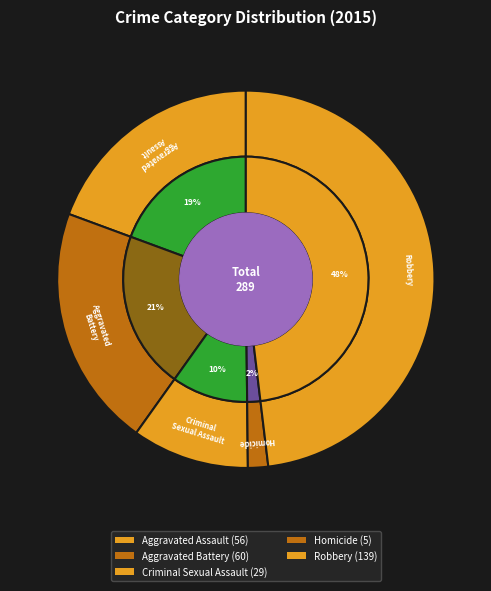

To the nearest percent, what is the combined percentage of Criminal Sexual Assault and Robbery?

58%